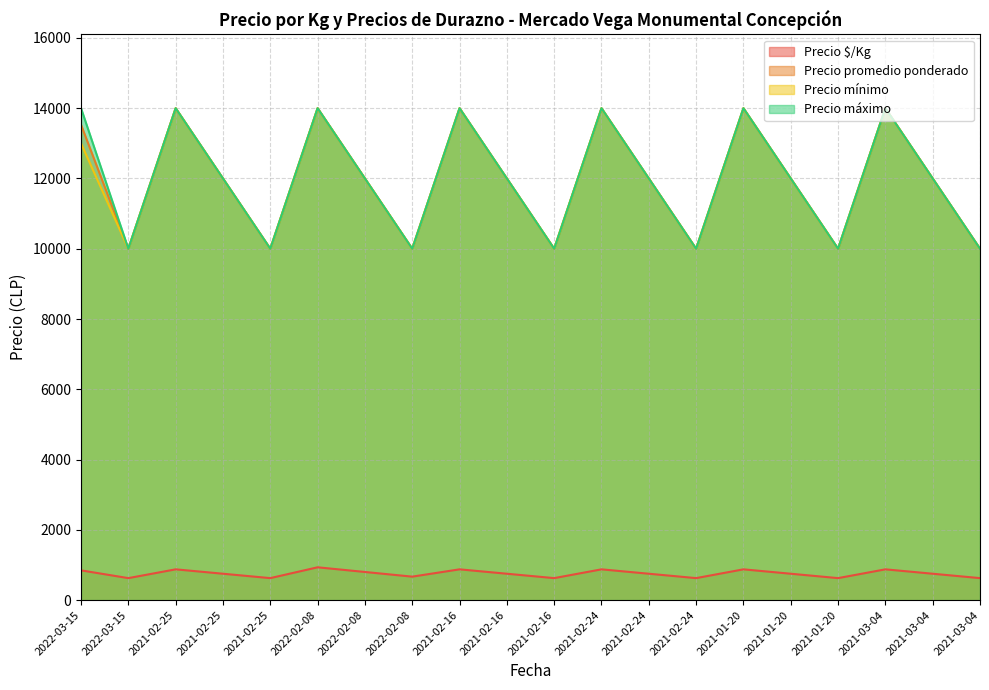

How many interior local peaks does the Precio máximo series have?

6